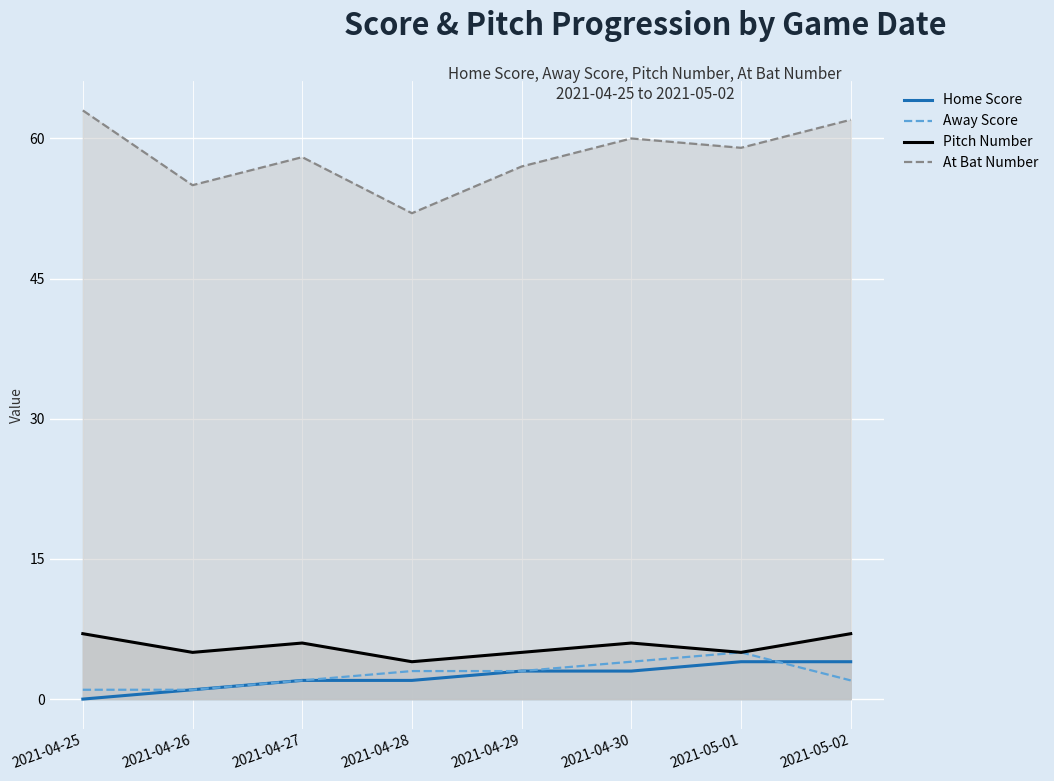

What are all the series names shown in the legend?

Home Score, Away Score, Pitch Number, At Bat Number